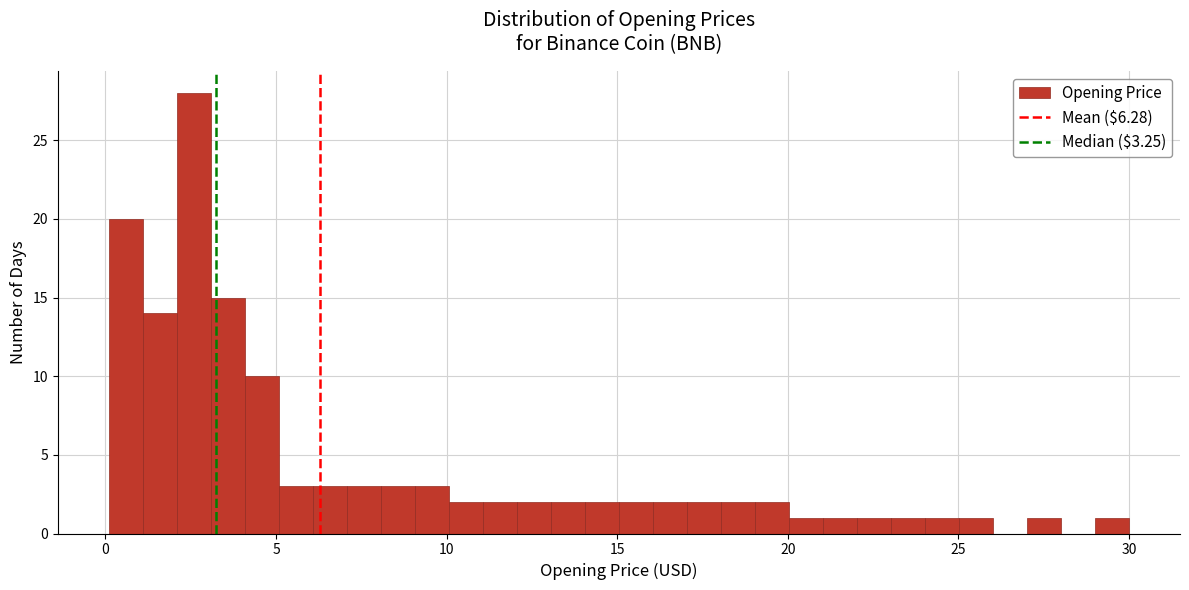

Read against the x-axis, roughly where is the centre of the tallest bar?

2.5